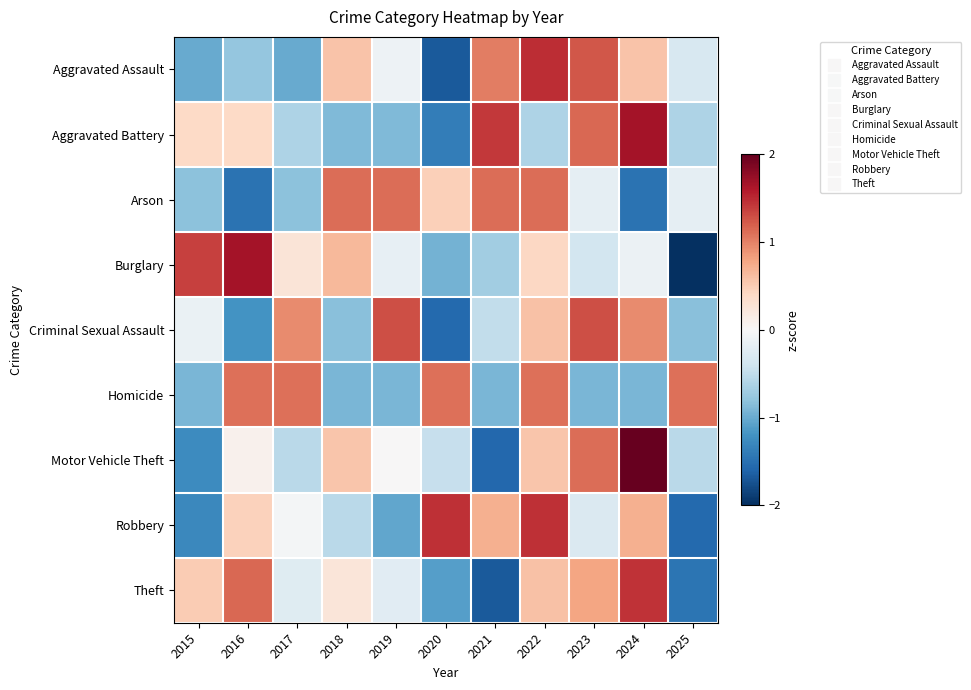

Which has a higher value, 2021 or 2019?

2021